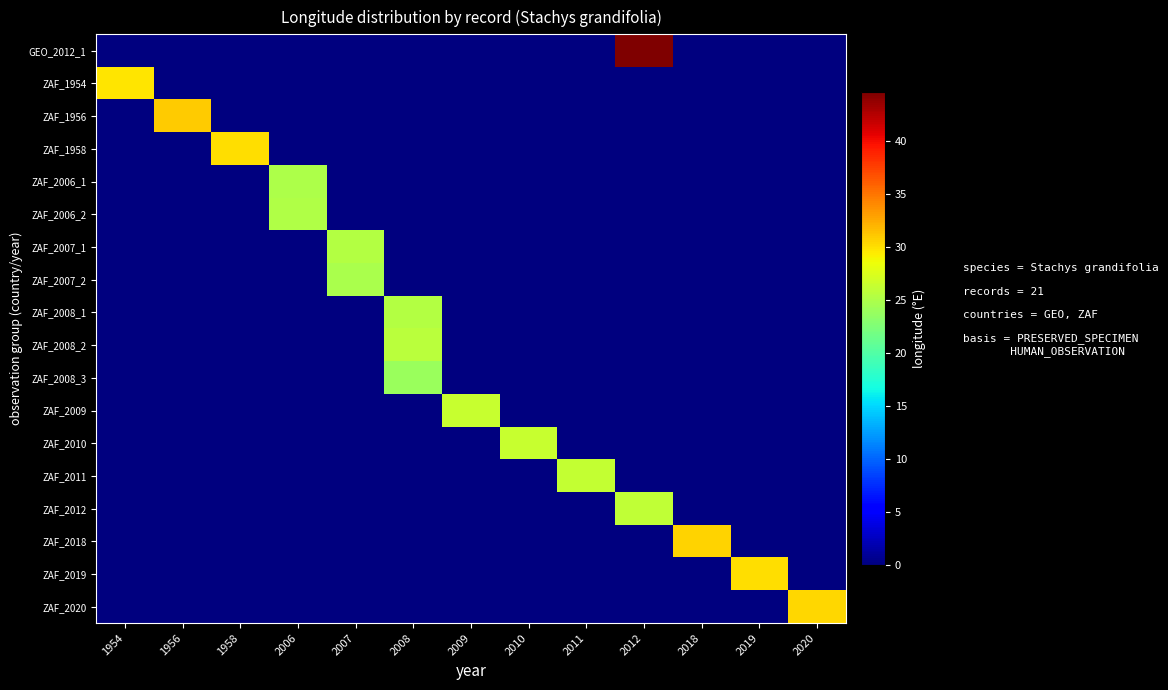

At which category is the sum across all series the highest?

2008